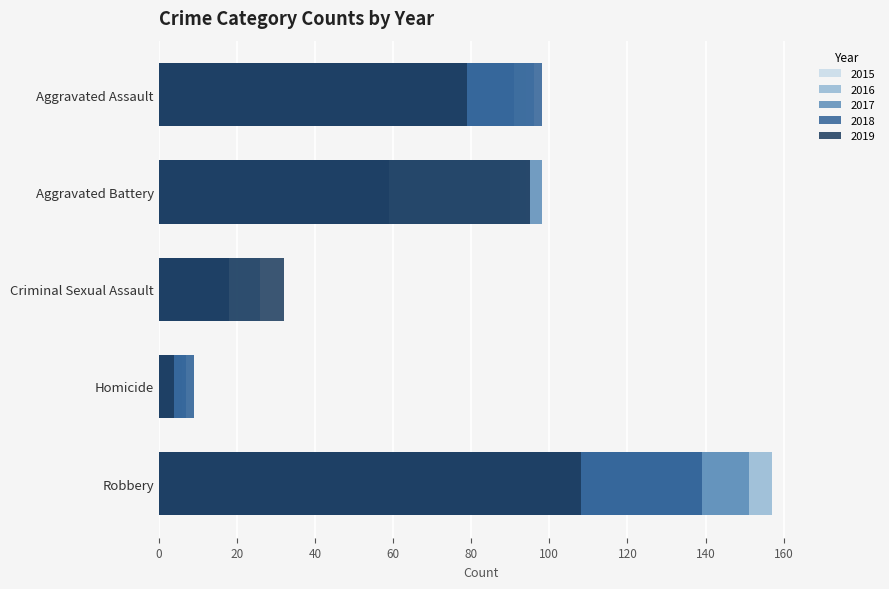

The value of Homicide at 2021 is 18. True or false?

False